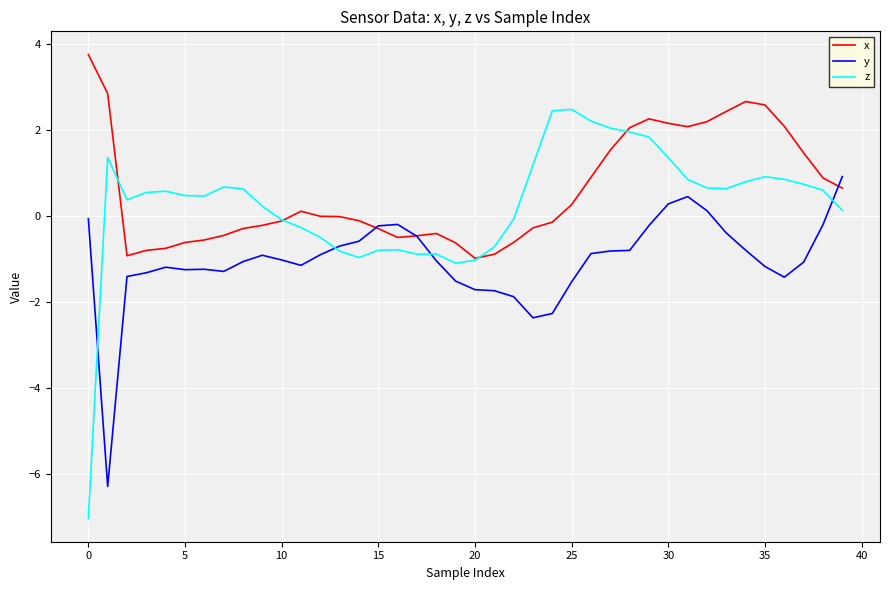

What is the average value of the z series?

0.3